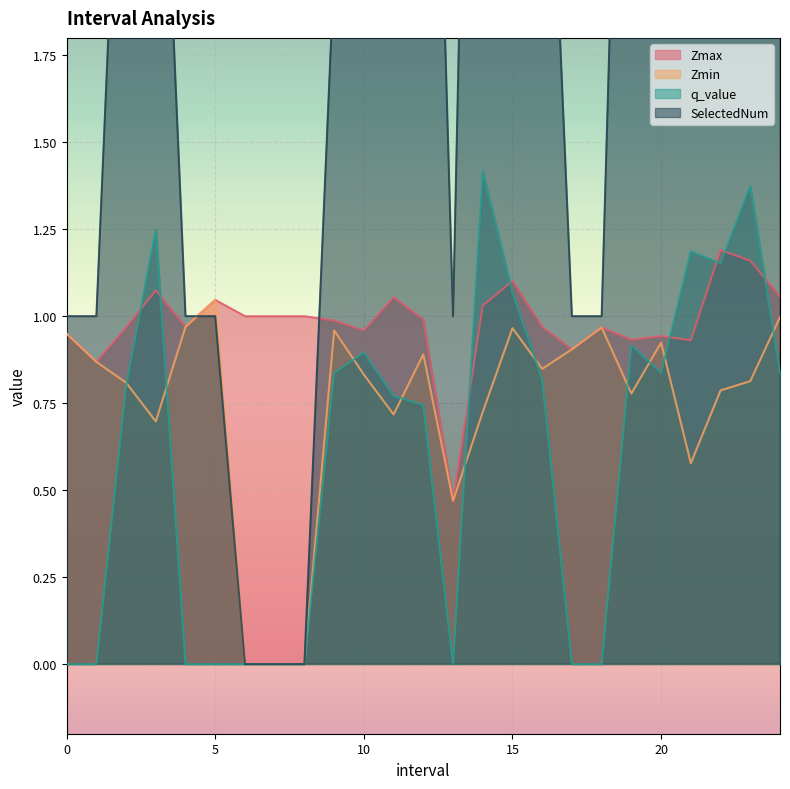

How many categories are shown in the chart?

25